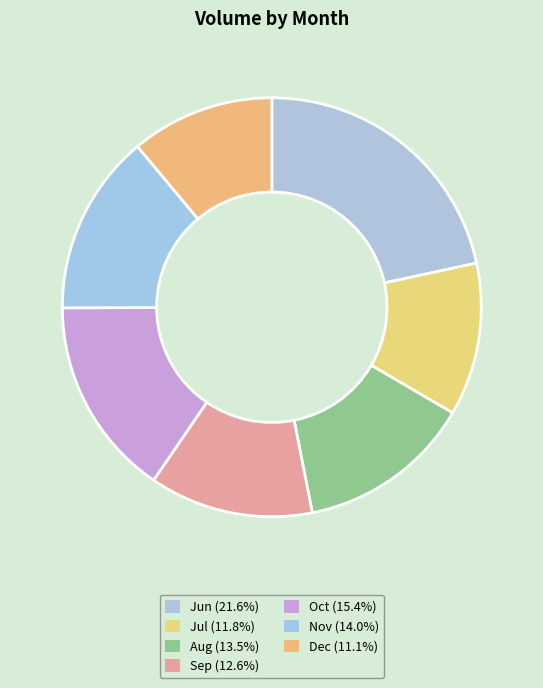

Does any single category account for the majority?

No